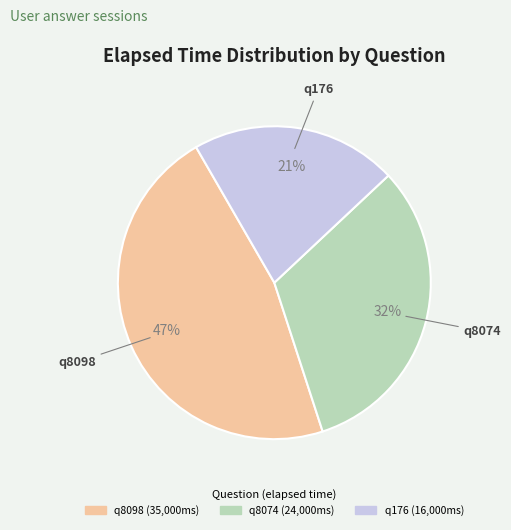

Between q176 and q8098, which is larger?

q8098